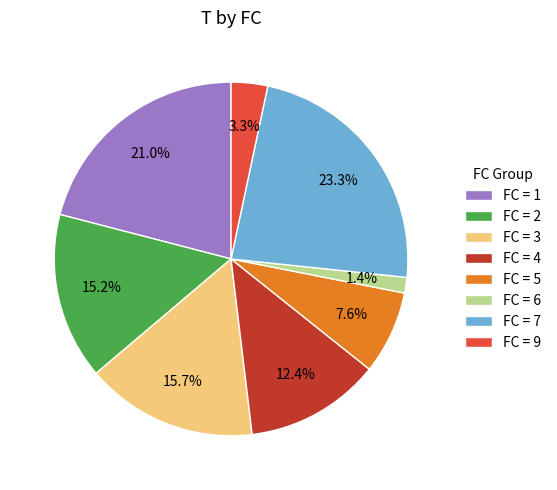

How many segments does this pie chart have?

8